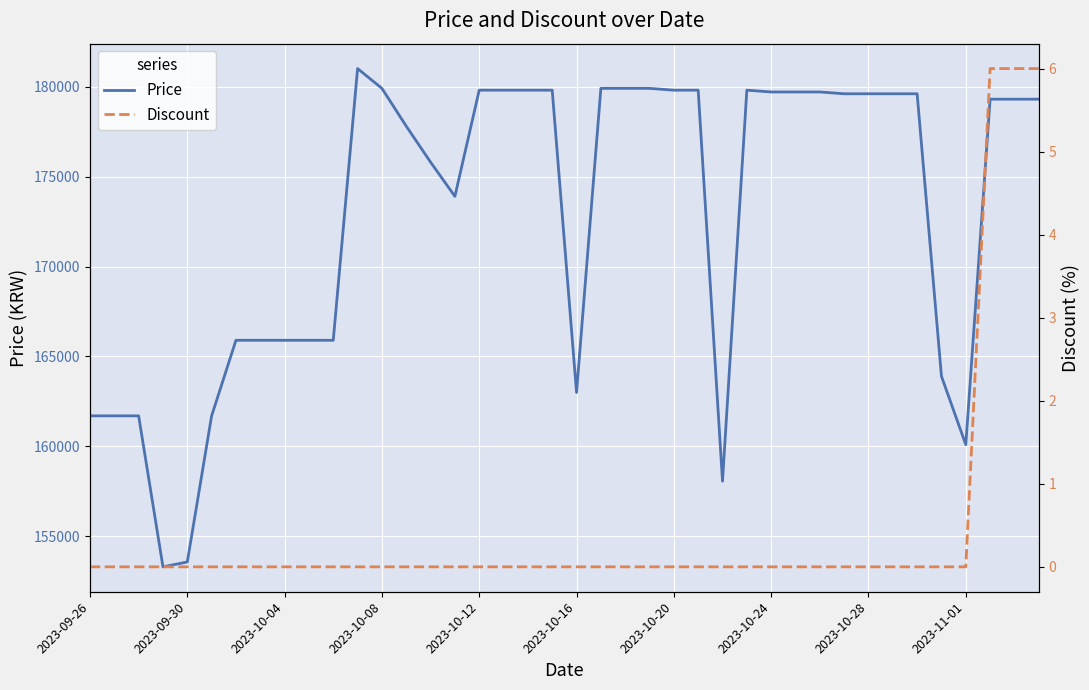

What is the approximate value of Price at 37, to the nearest 10?

179300